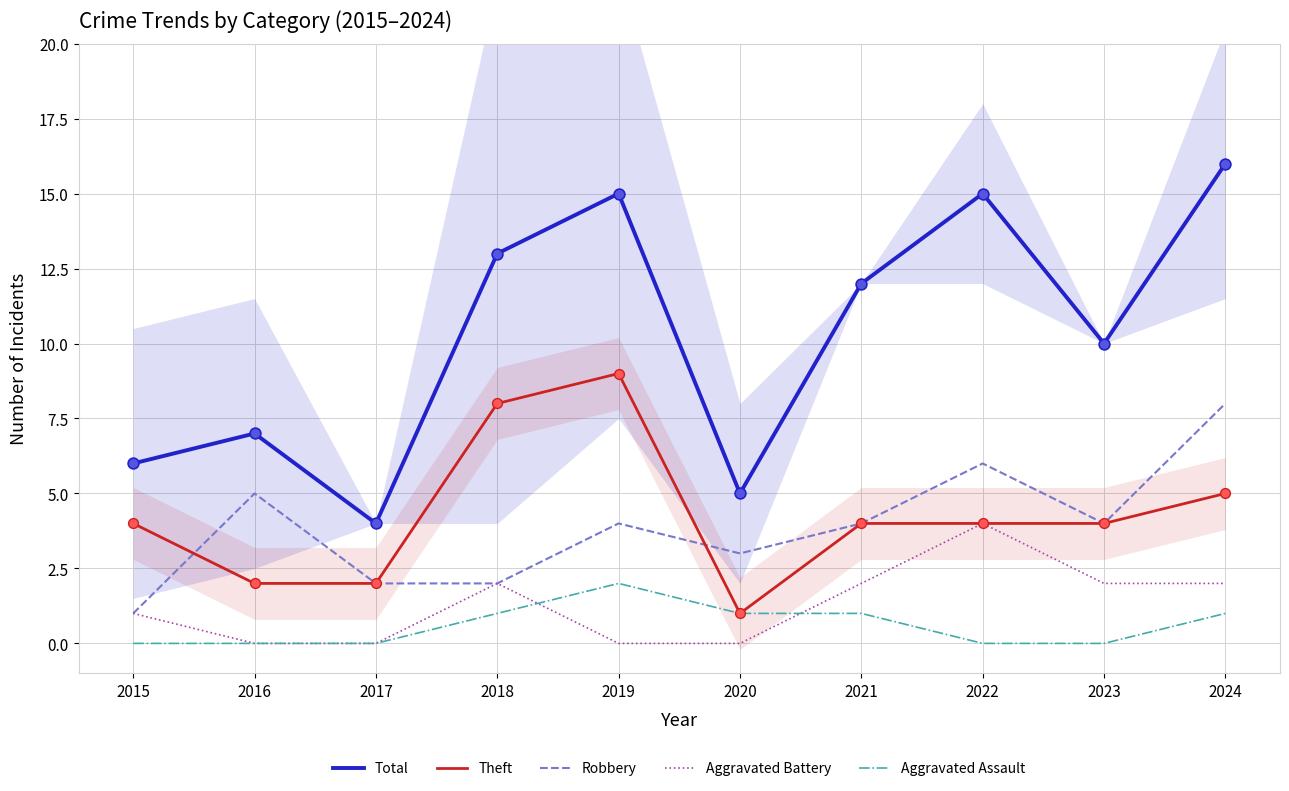

What are all the series names shown in the legend?

Total, Theft, Robbery, Aggravated Battery, Aggravated Assault